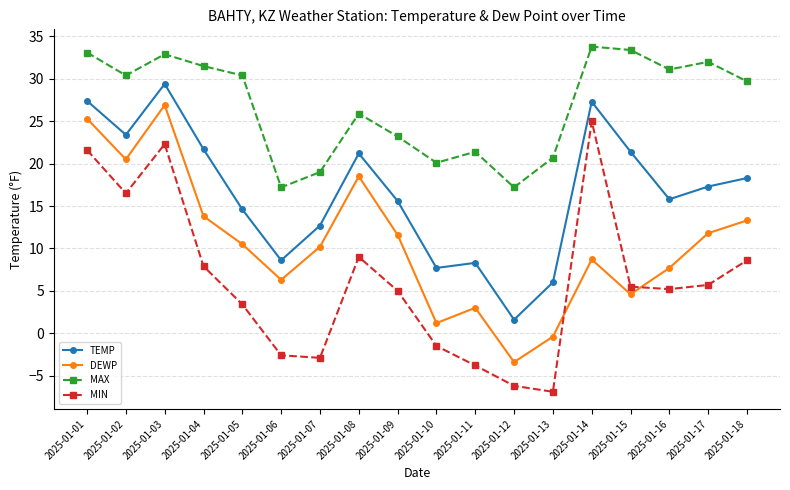

Rank the series by their average value, from highest to lowest.

MAX, TEMP, DEWP, MIN